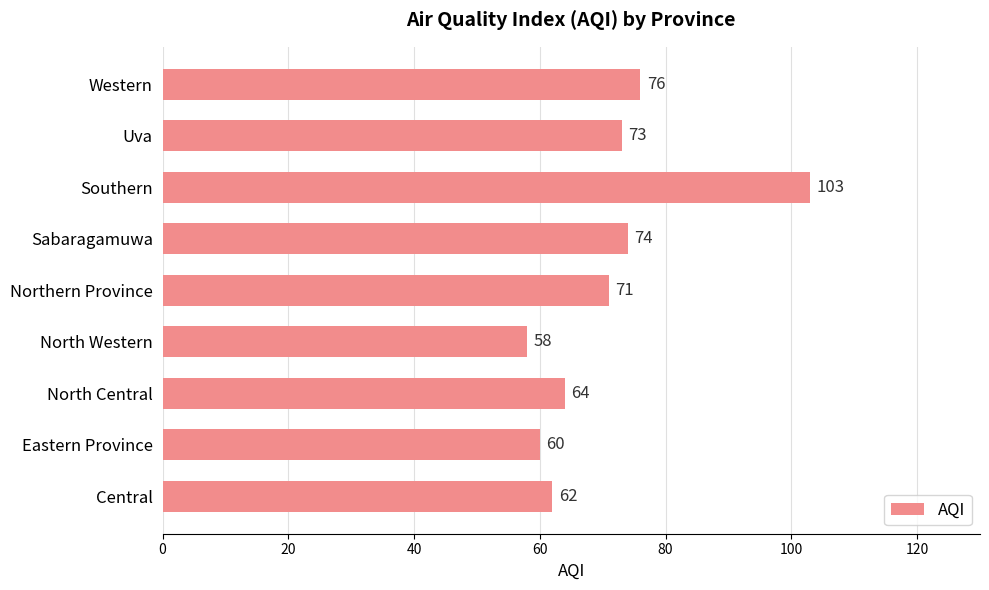

What is the difference between the maximum and minimum values?

45